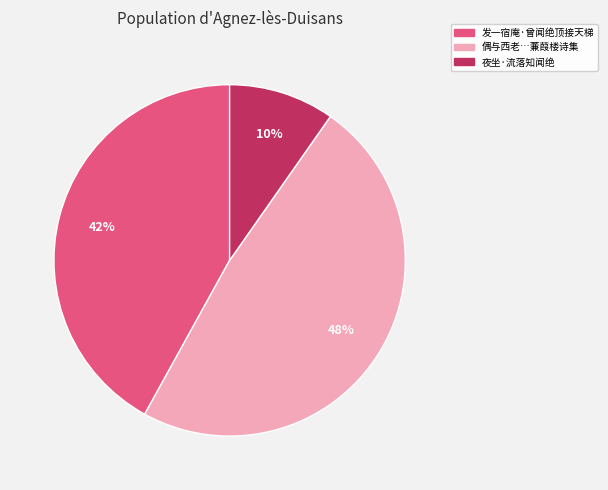

Does any single category account for the majority?

No